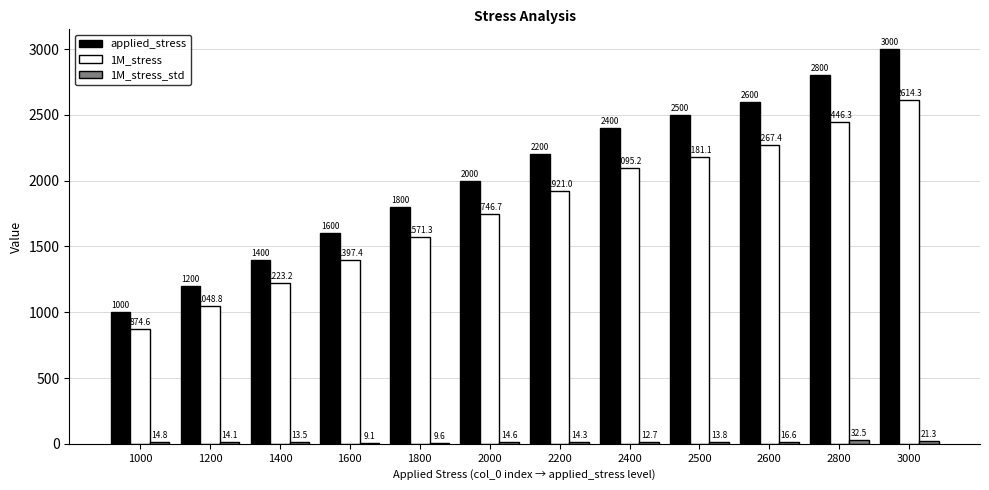

At which label does 1M_stress reach its peak?

3000